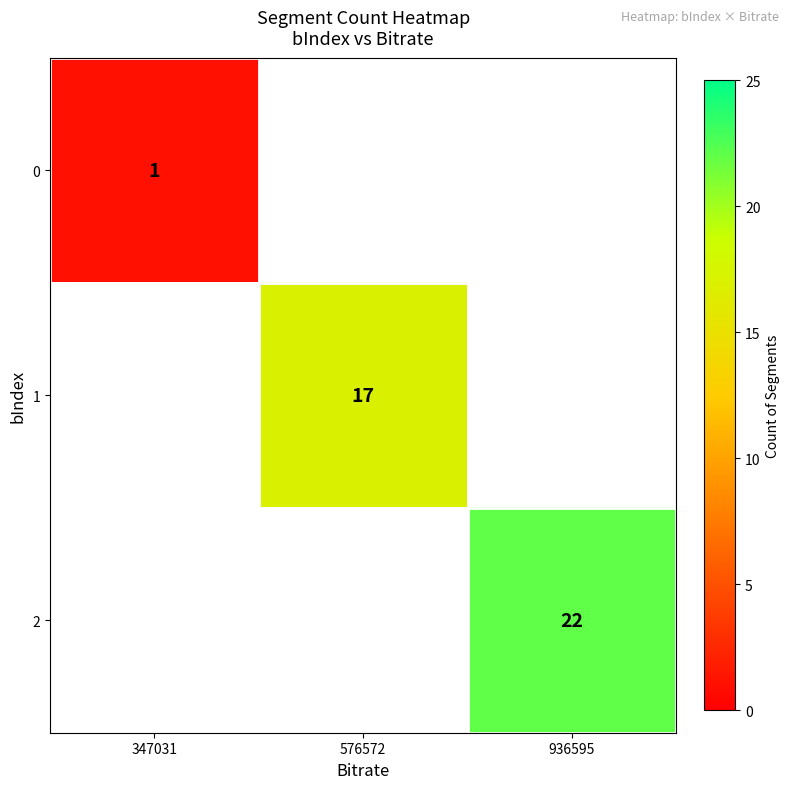

Is it true that 2 equals 7 at 936595?

False